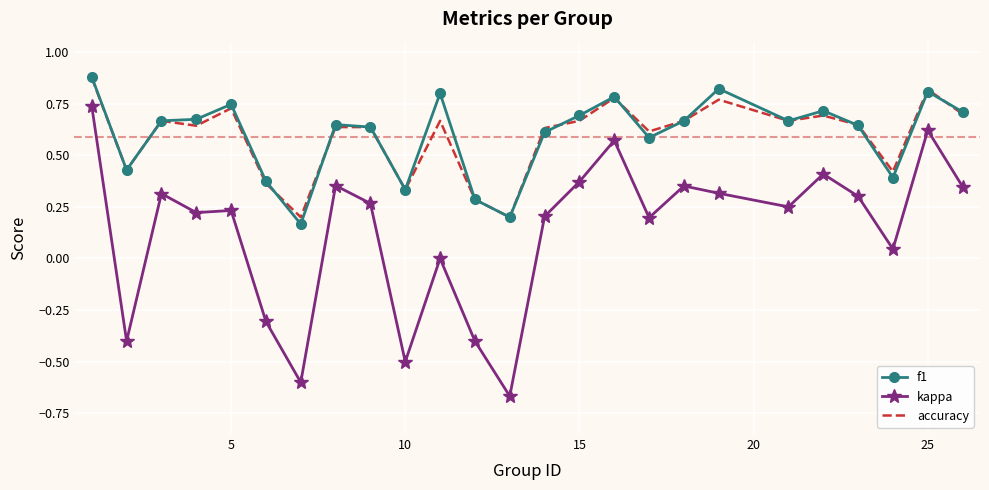

Which series has the widest spread of values?

kappa